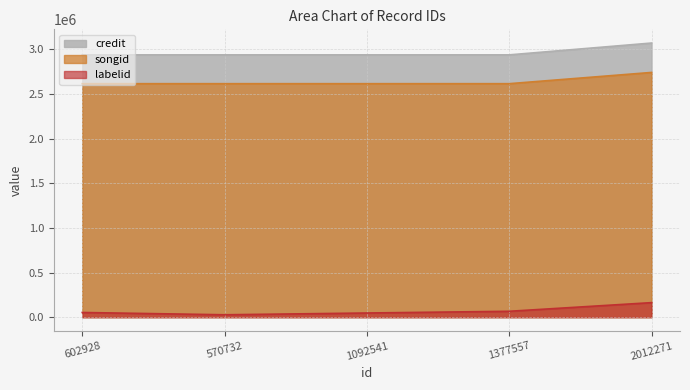

What is the difference between the credit values at 570732 and 602928?

1